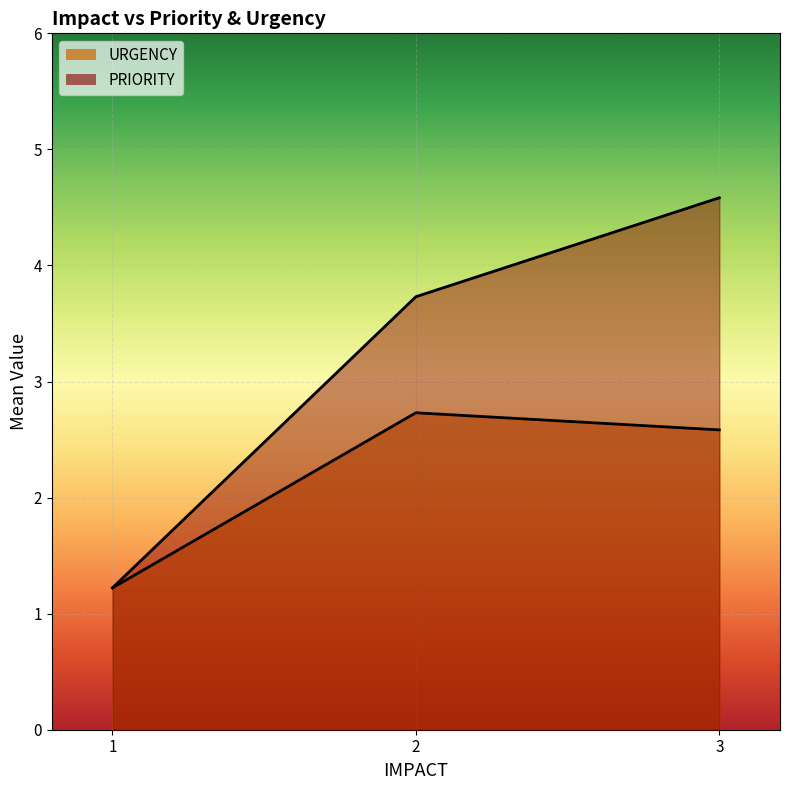

Which label corresponds to the smallest value in the chart?

1